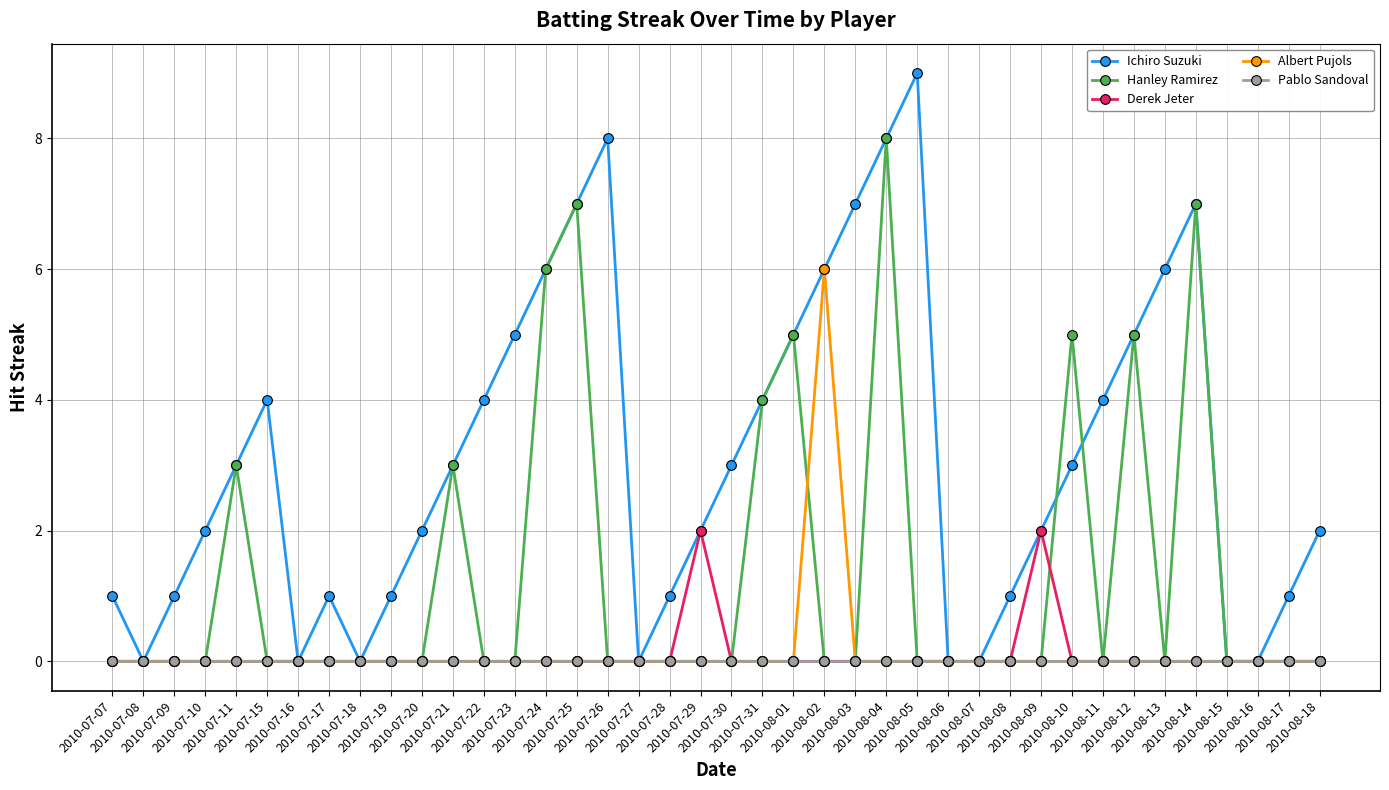

List the series in order of their peak value, highest first.

Ichiro Suzuki, Hanley Ramirez, Albert Pujols, Derek Jeter, Pablo Sandoval